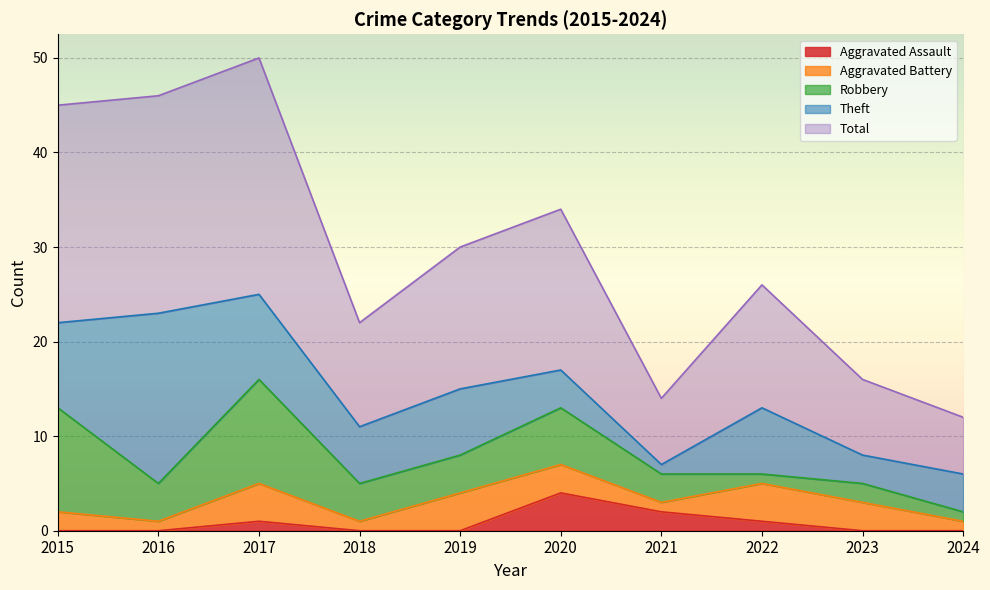

The value of Aggravated Battery at 2020 is 5. True or false?

False